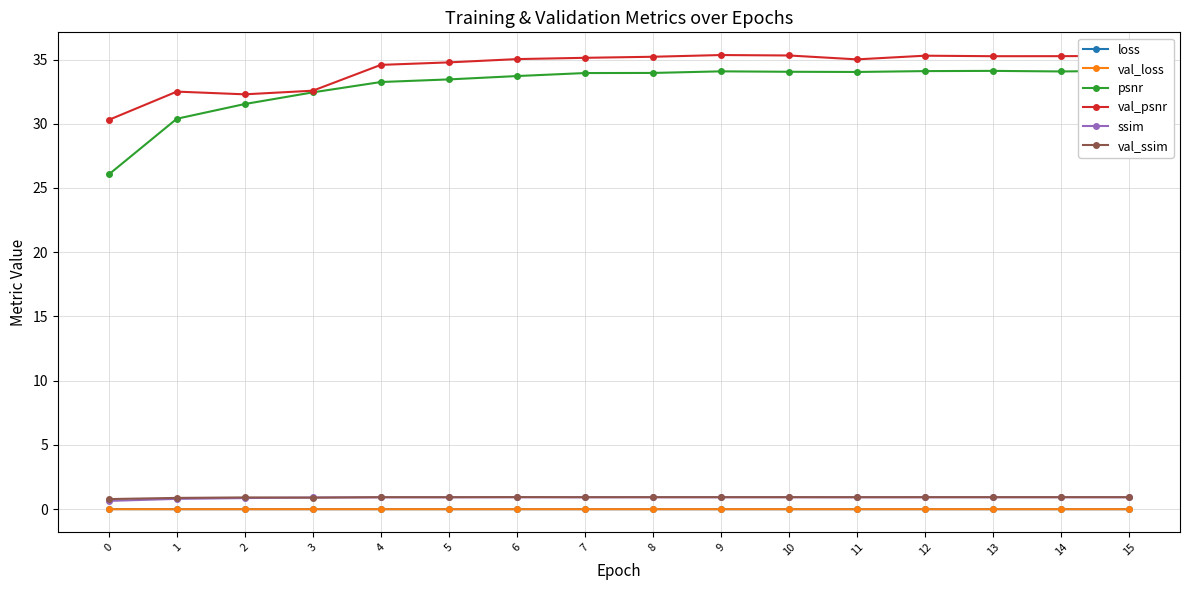

Rank the series at 10 from lowest to highest value.

val_loss, loss, ssim, val_ssim, psnr, val_psnr